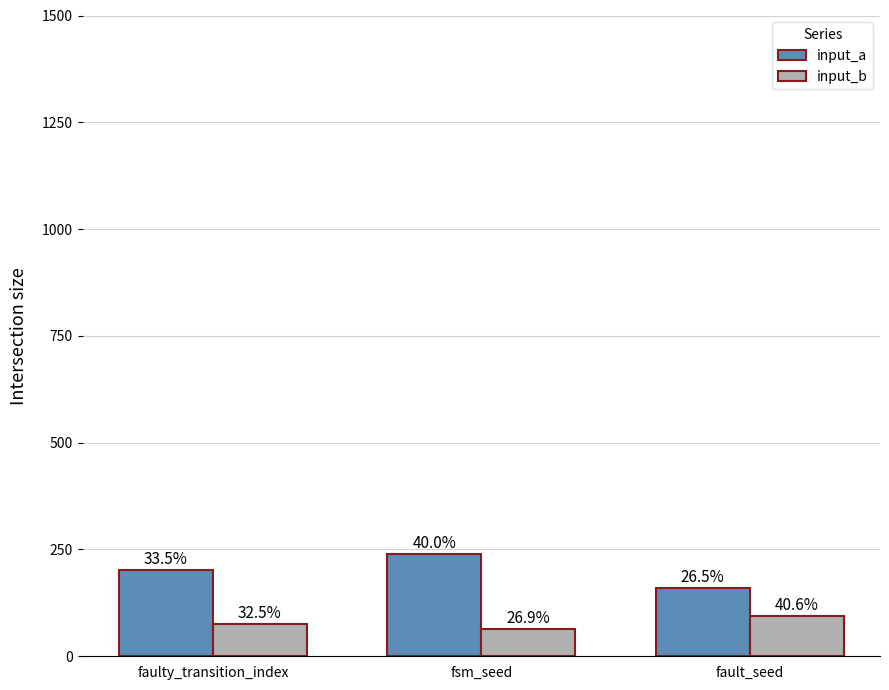

What is the label of the 2nd bar from the left?

fsm_seed